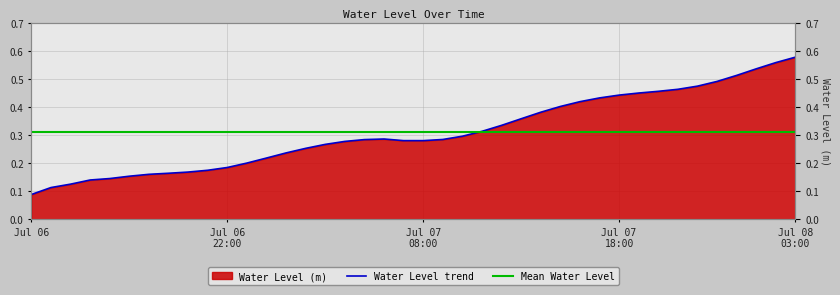

List the labels in order of value, smallest first.

2024-07-06 12:00, 2024-07-06 13:00, 2024-07-06 14:00, 2024-07-06 15:00, 2024-07-06 16:00, 2024-07-06 17:00, 2024-07-06 18:00, 2024-07-06 19:00, 2024-07-06 20:00, 2024-07-06 21:00, 2024-07-06 22:00, 2024-07-06 23:00, 2024-07-07 00:00, 2024-07-07 01:00, 2024-07-07 02:00, 2024-07-07 03:00, 2024-07-07 04:00, 2024-07-07 08:00, 2024-07-07 07:00, 2024-07-07 05:00, 2024-07-07 09:00, 2024-07-07 06:00, 2024-07-07 10:00, 2024-07-07 11:00, 2024-07-07 12:00, 2024-07-07 13:00, 2024-07-07 14:00, 2024-07-07 15:00, 2024-07-07 16:00, 2024-07-07 17:00, 2024-07-07 18:00, 2024-07-07 19:00, 2024-07-07 20:00, 2024-07-07 21:00, 2024-07-07 22:00, 2024-07-07 23:00, 2024-07-08 00:00, 2024-07-08 01:00, 2024-07-08 02:00, 2024-07-08 03:00